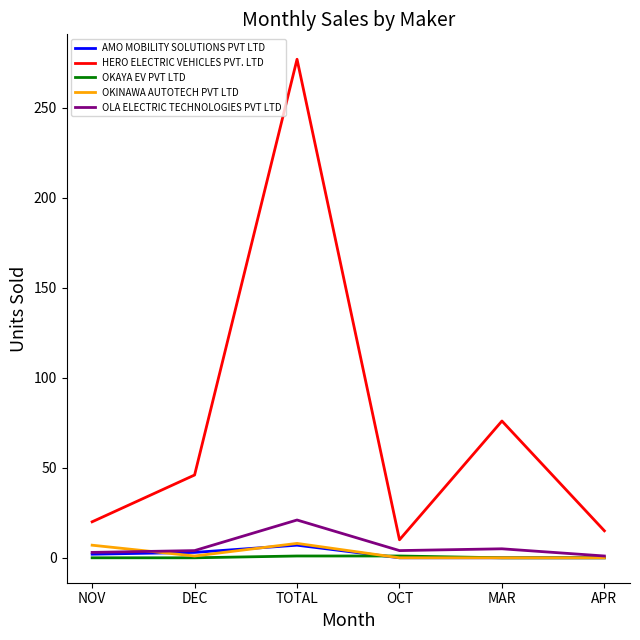

Which series has the largest range (max minus min)?

HERO ELECTRIC VEHICLES PVT. LTD